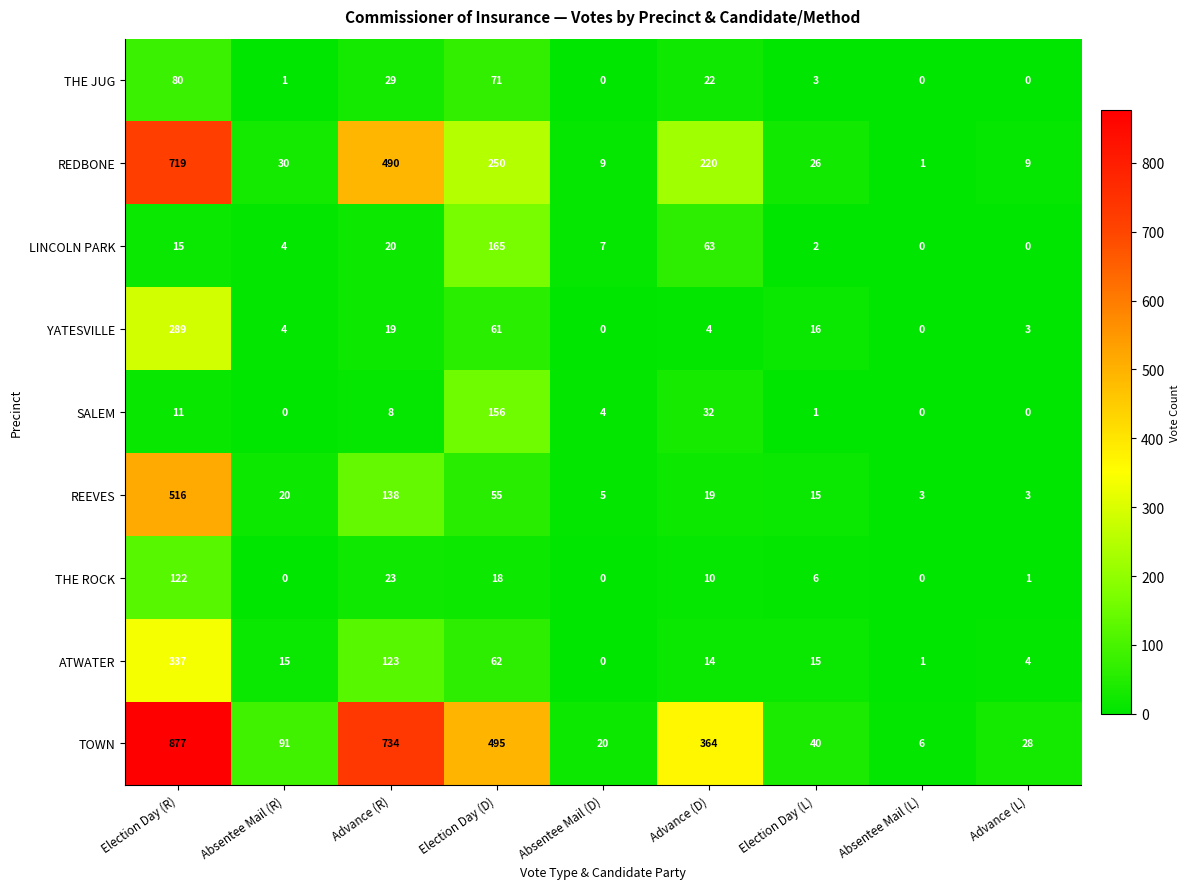

Which label corresponds to the largest value in the chart?

Election Day (R)